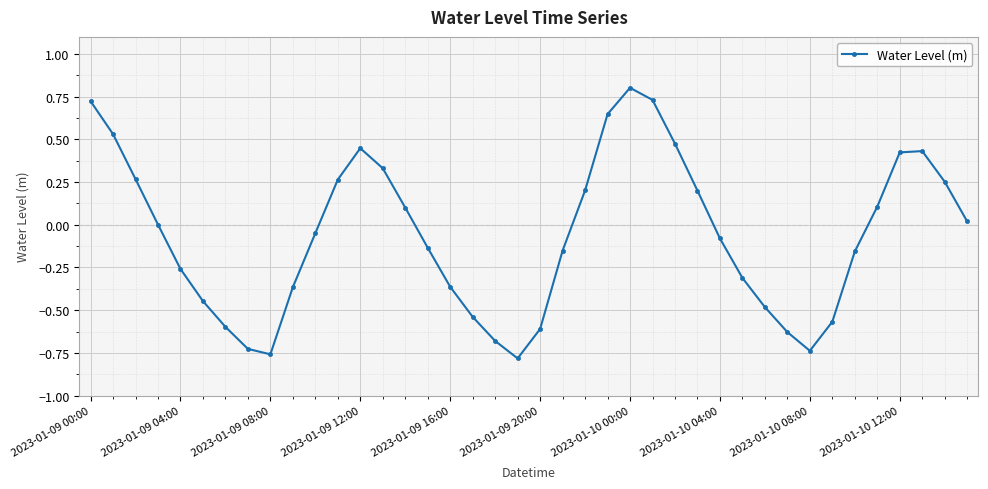

What is the sum of all values?

-2.5